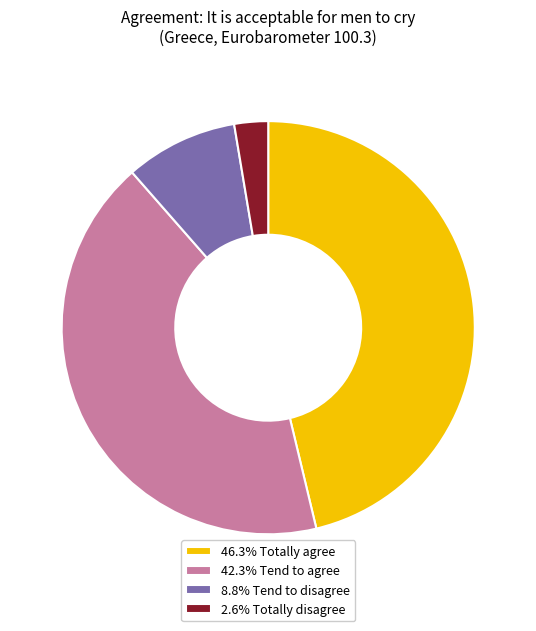

Does 2.6% Totally disagree account for over 50% of the chart?

No